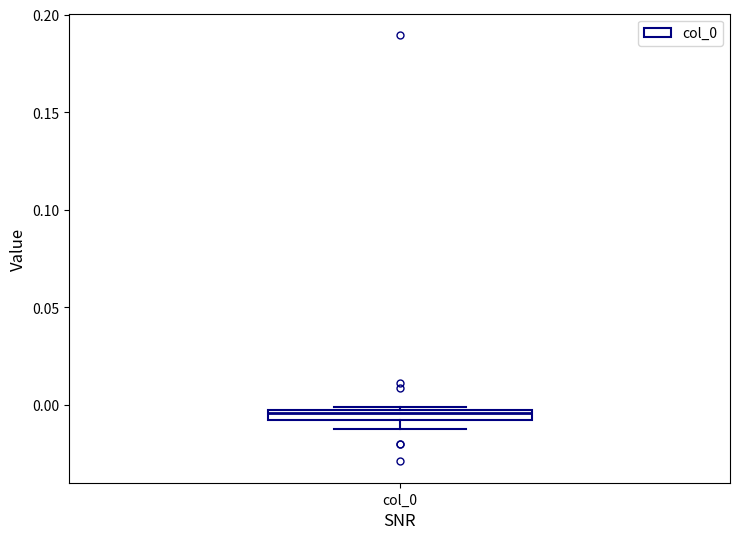

Where is the lower edge of the box for col_0 on the y-axis? The values are not printed on the chart, so give them approximately, as read against the axis.

-0.010